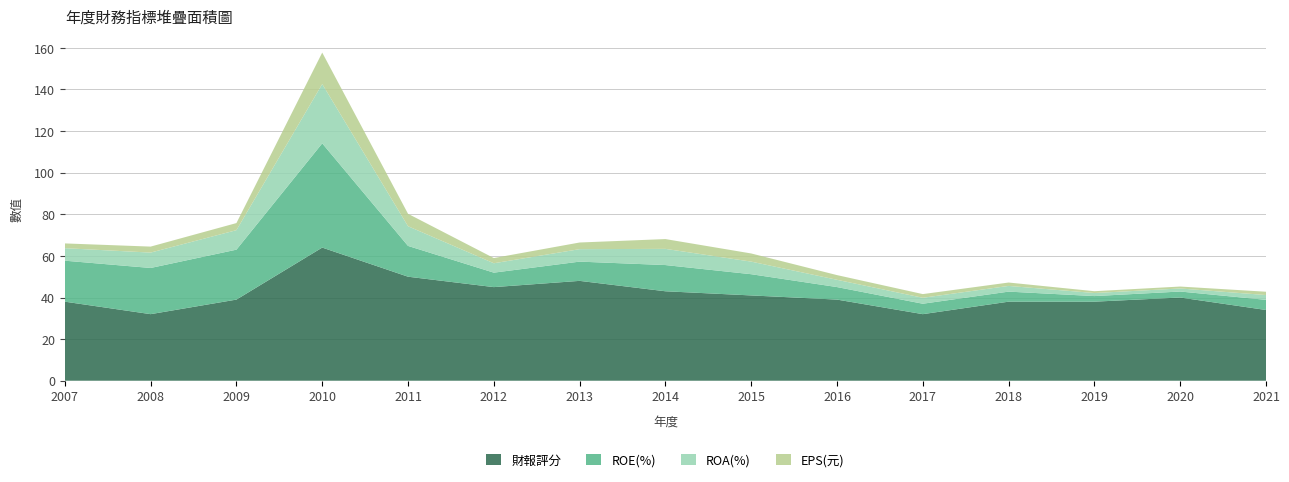

Reading left to right, transcribe all the data shown in this chart.

財報評分: 38.0	32.0	39.0	64.0	50.0	45.0	48.0	43.0	41.0	39.0	32.0	38.0	38.0	40.0	34.0
ROE(%): 19.7	22.2	24.0	50.1	14.8	7.0	9.2	12.6	10.2	6.0	5.0	4.8	2.7	2.9	4.9
ROA(%): 6.0	7.4	9.4	28.5	9.5	4.5	6.0	7.8	6.0	3.5	2.9	2.7	1.5	1.5	2.3
EPS(元): 2.3	2.9	3.4	15.1	6.0	2.5	3.2	4.7	3.9	2.3	1.8	1.6	0.9	0.9	1.6